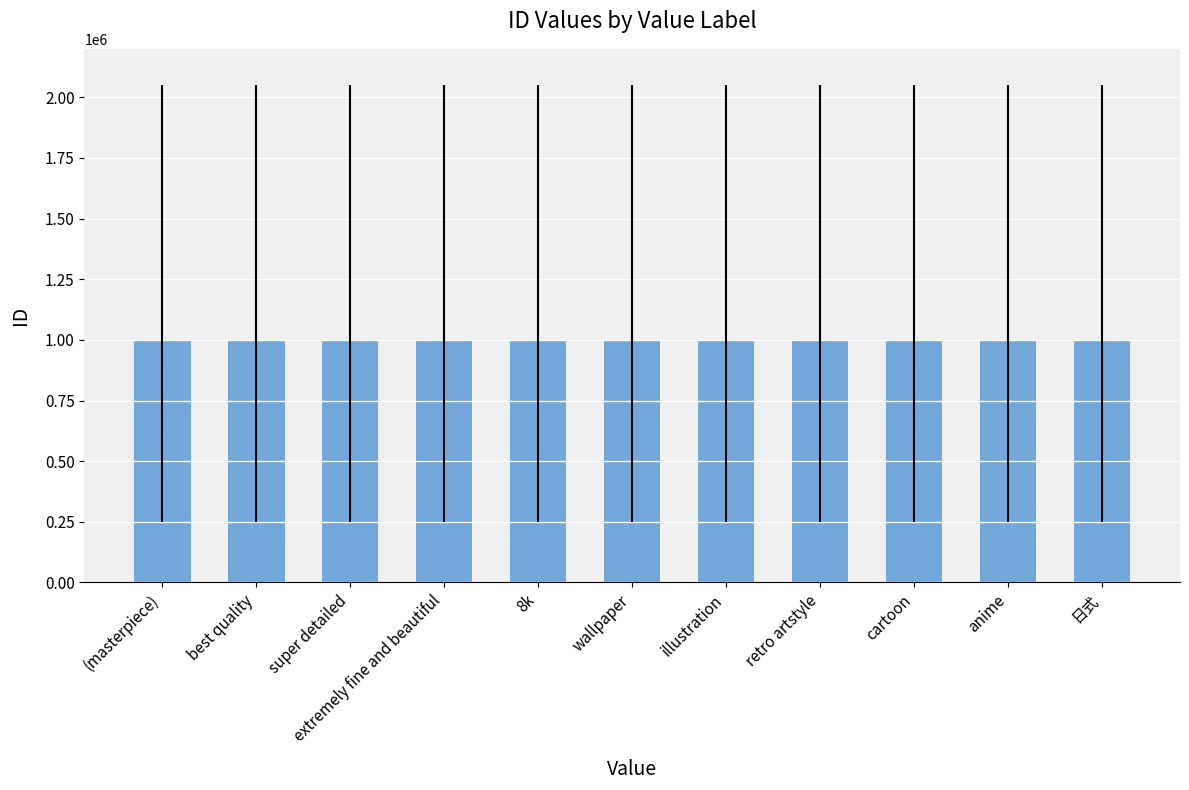

The value at extremely fine and beautiful is 1000004. True or false?

True